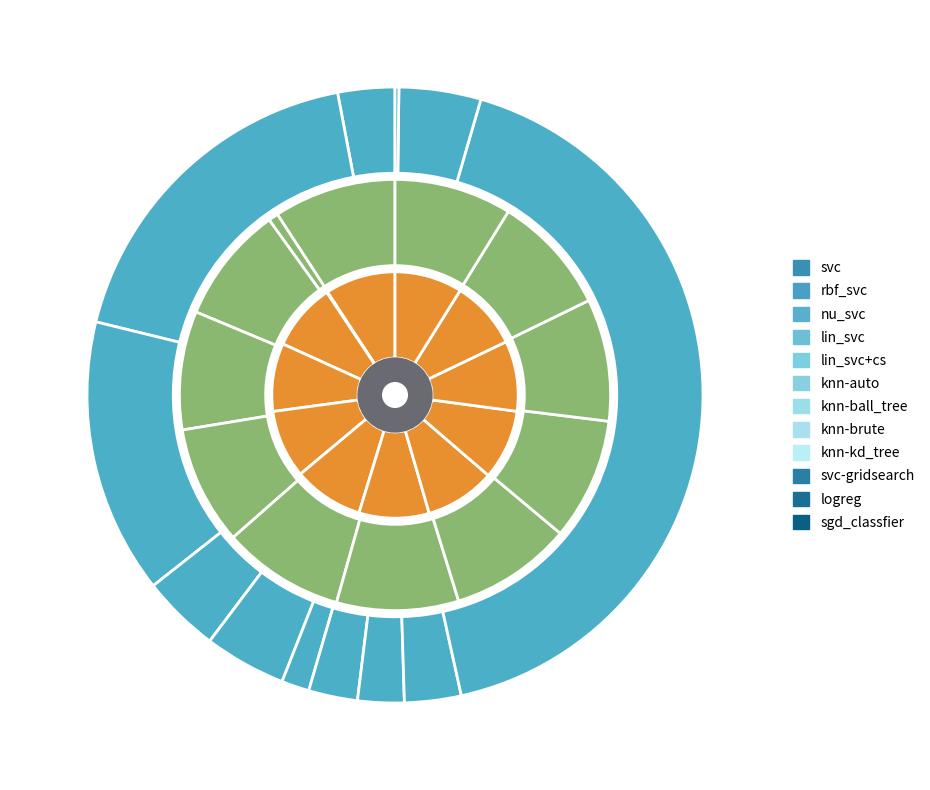

To the nearest percent, what is the difference between the largest and smallest slice percentages?

9%